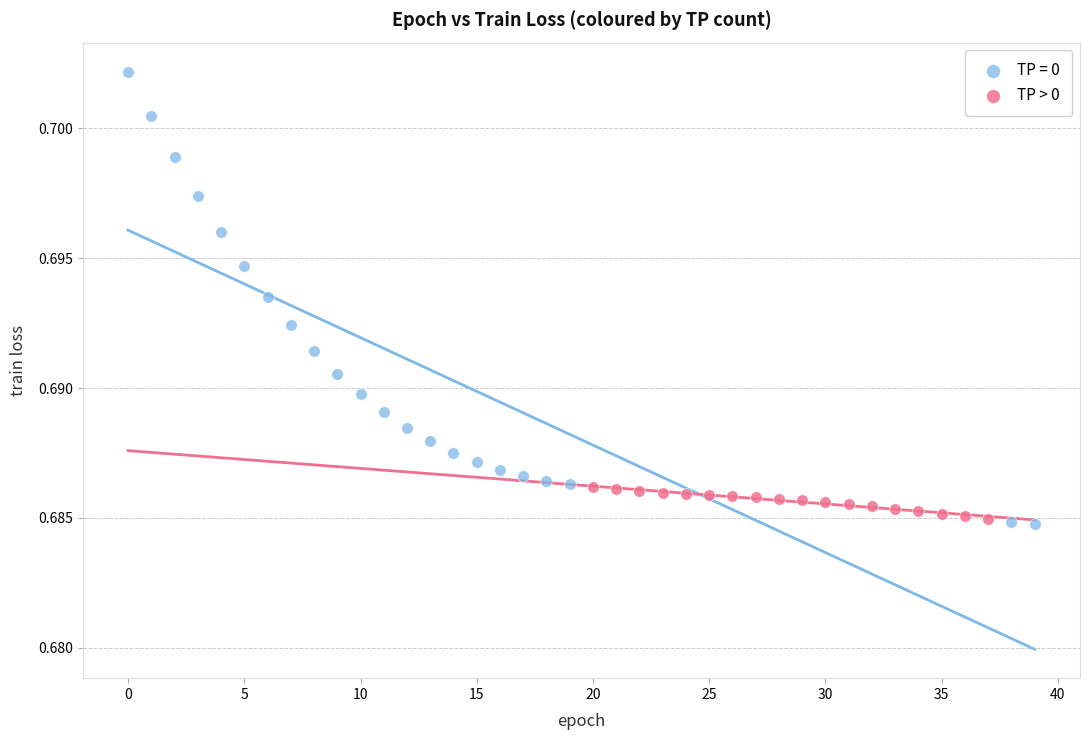

Which series has the largest Y range (max minus min)?

TP = 0